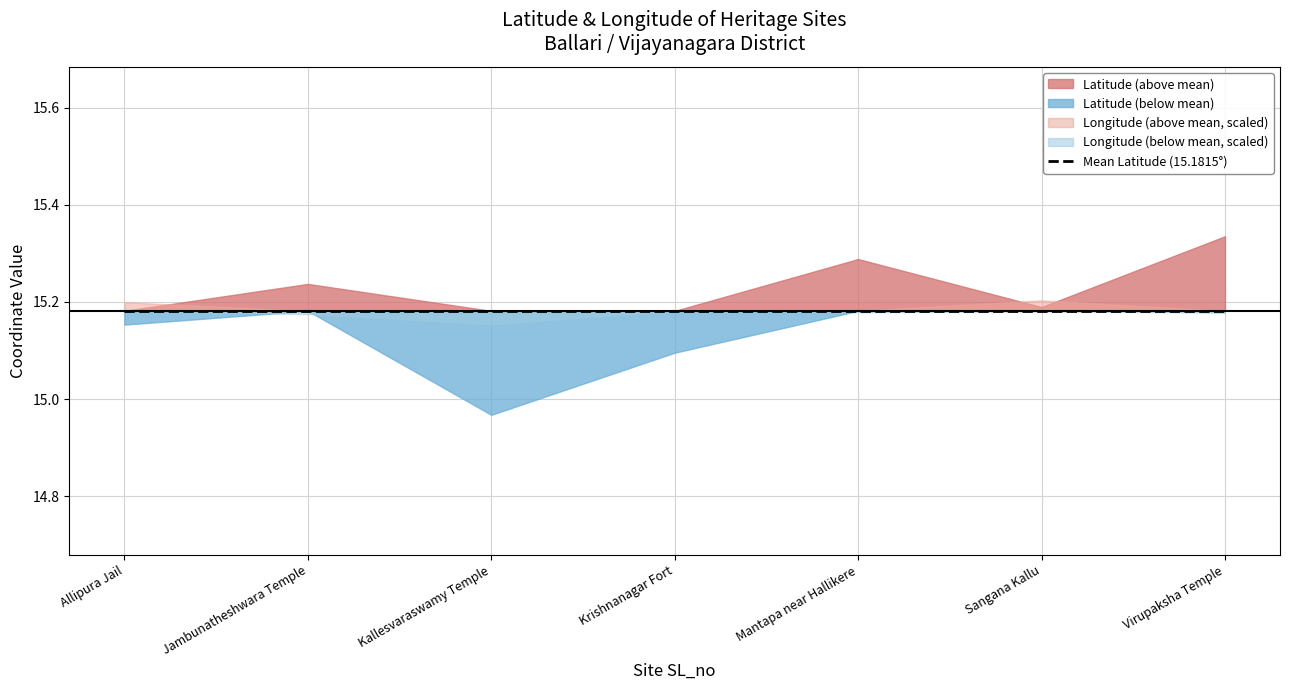

Does the chart display data point markers on the line(s)?

No